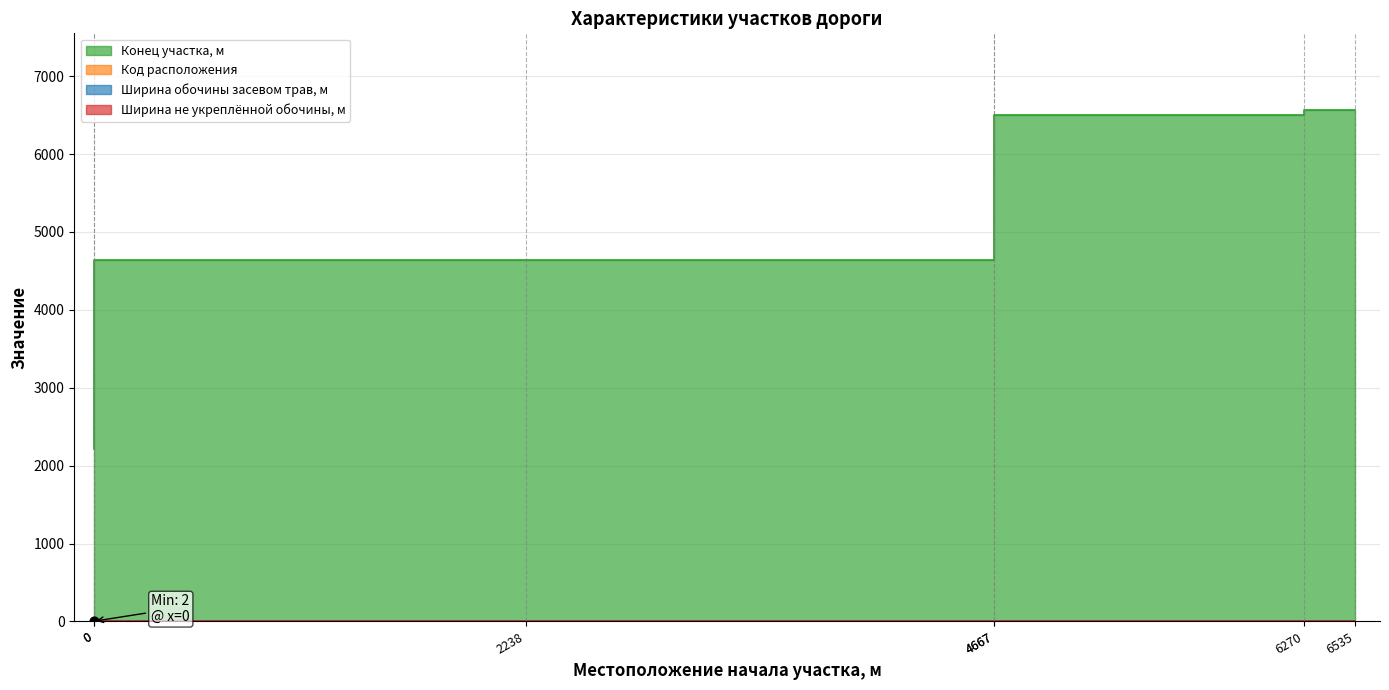

Which series contains the highest Y value?

Конец участка, м